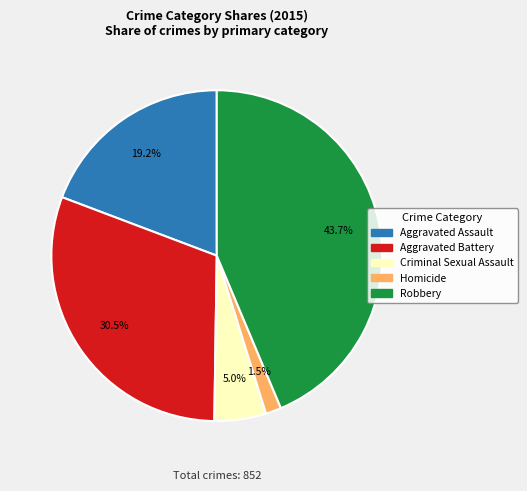

Between Criminal Sexual Assault and Aggravated Battery, which is larger?

Aggravated Battery